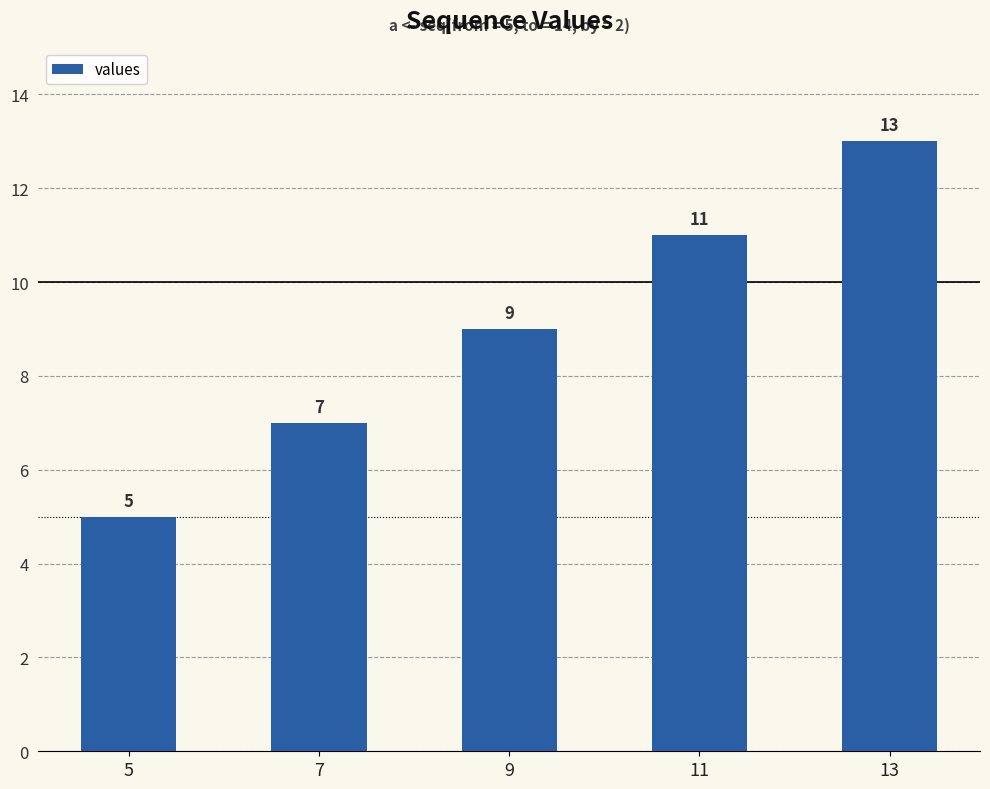

What is the sum of the values at 13 and 7?

20